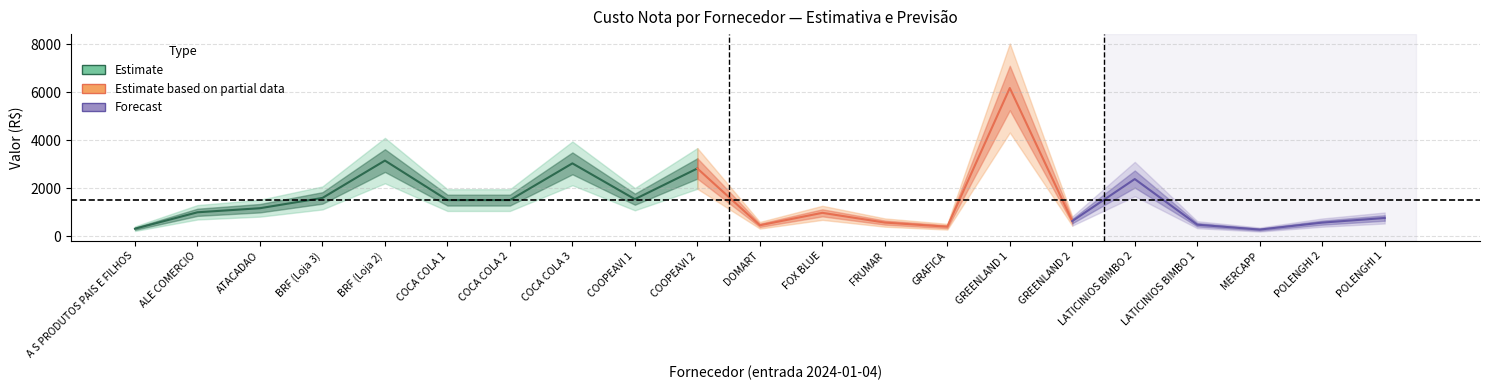

Count the number of categories in the chart.

21